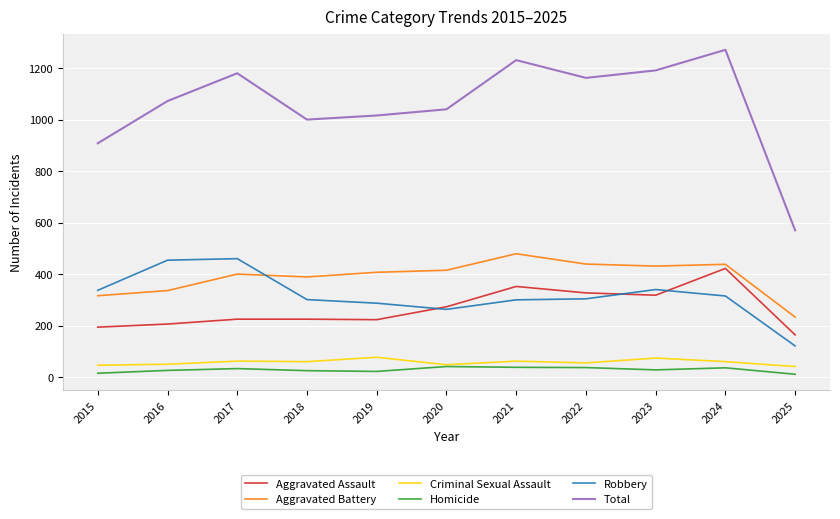

Is it true that Aggravated Battery equals 156 at 2022?

False